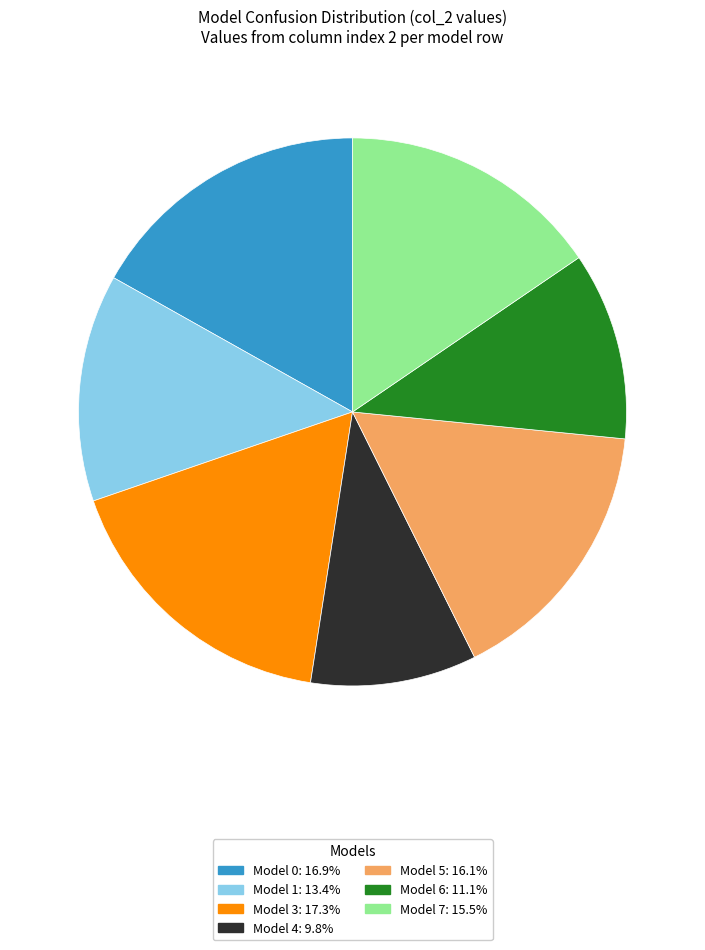

Is there any slice that represents more than half of the pie?

No